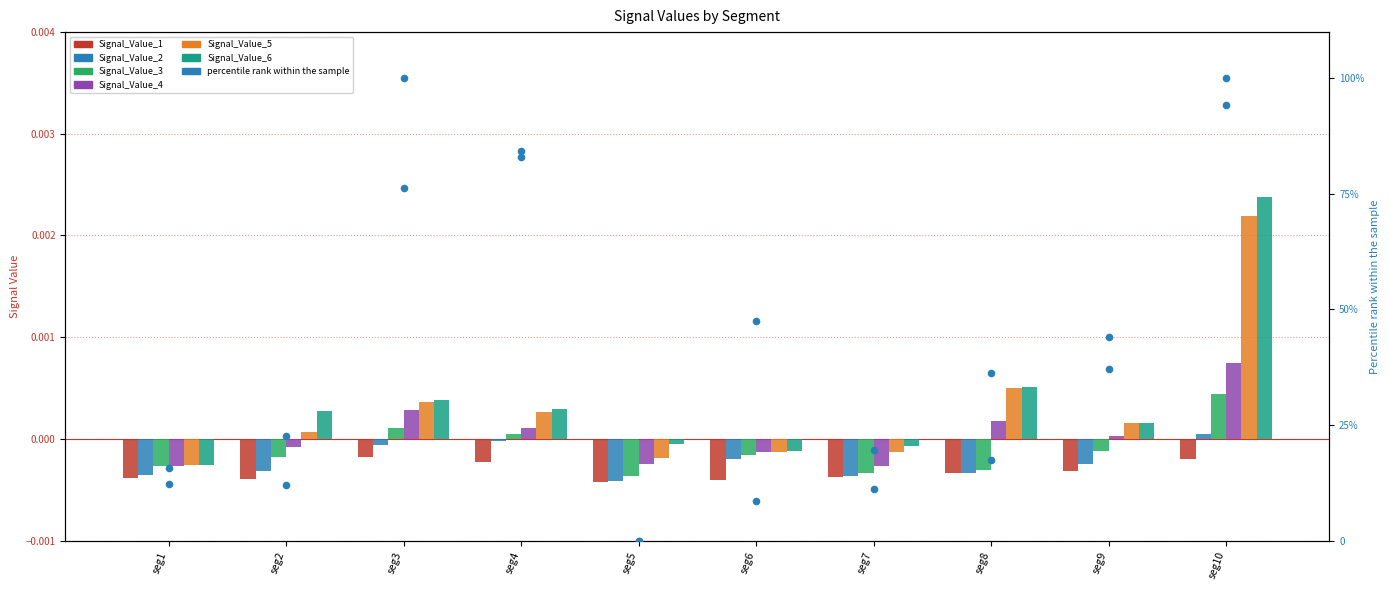

At how many categories does at least one series exceed 0?

6